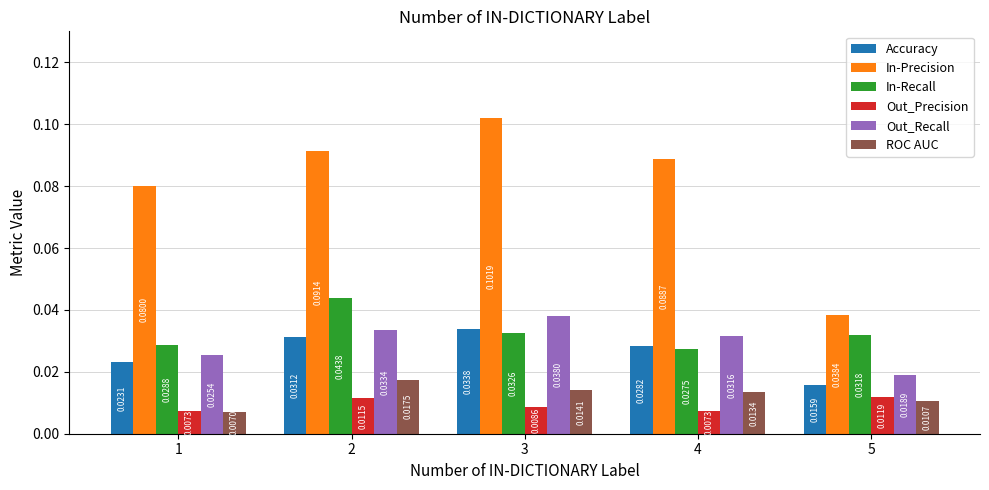

Rank the series at 4 from lowest to highest value.

Out_Precision, ROC AUC, In-Recall, Accuracy, Out_Recall, In-Precision